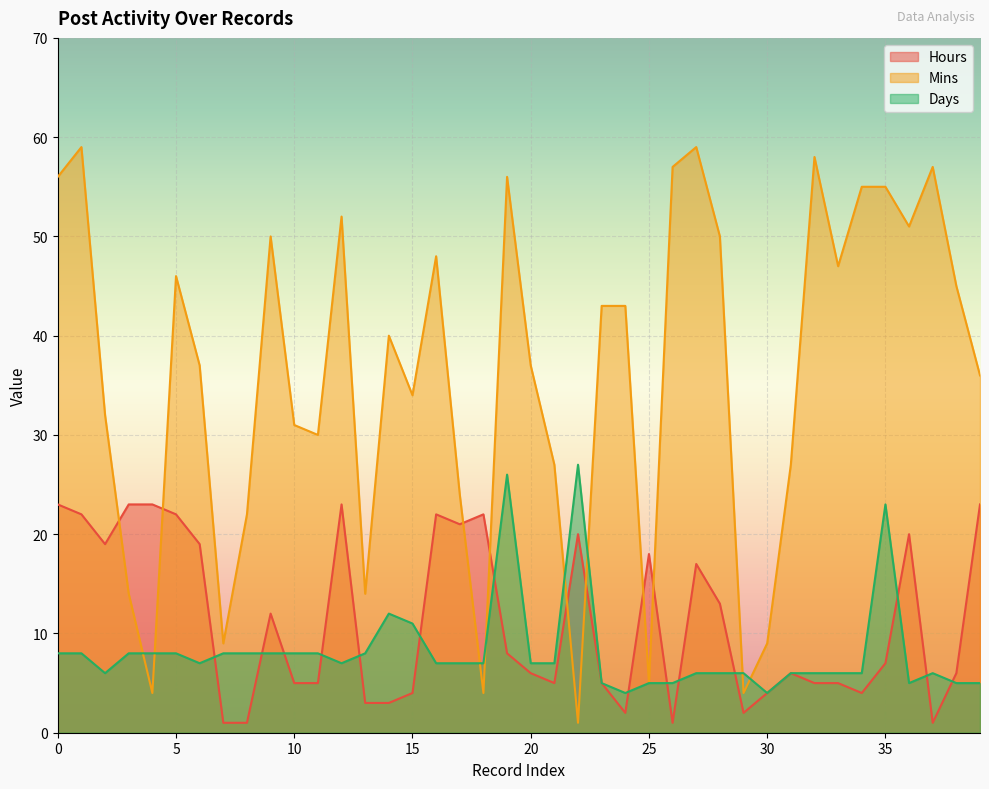

What is the difference between the second highest and second lowest values in the Days series?

22